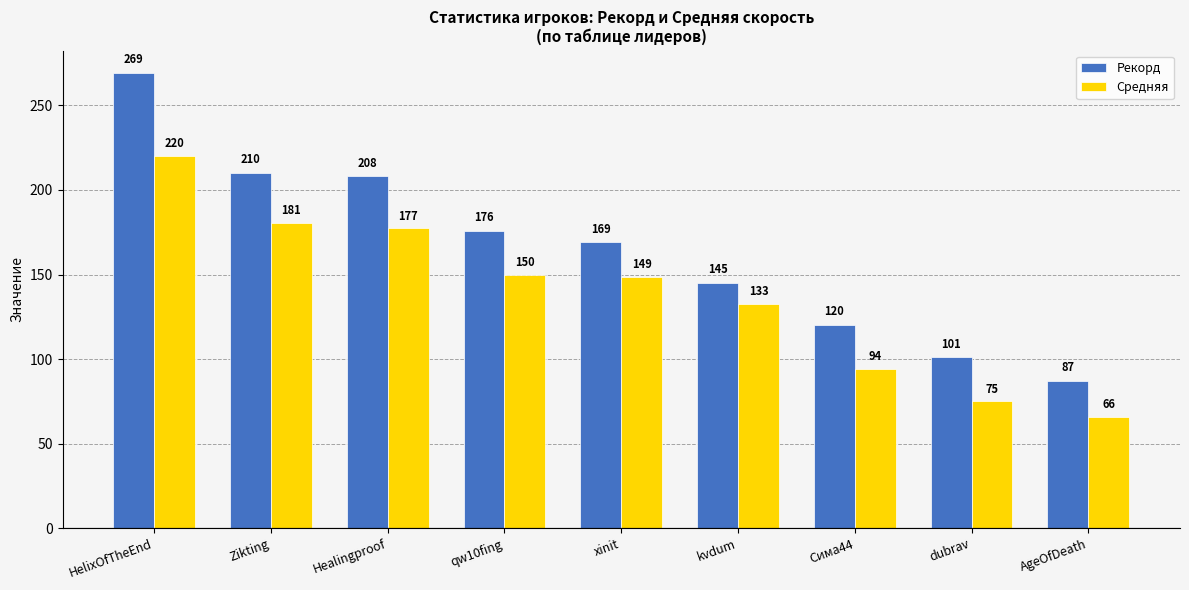

How many bars are there in total?

18